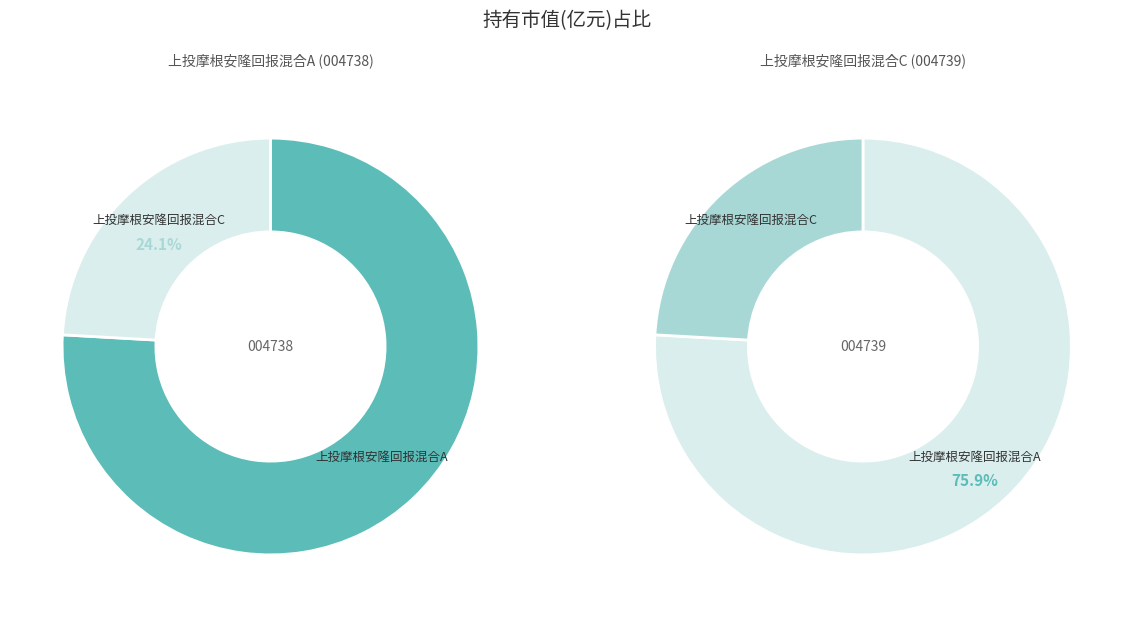

What percentage is the 上投摩根安隆回报混合A slice, to the nearest percent?

76%